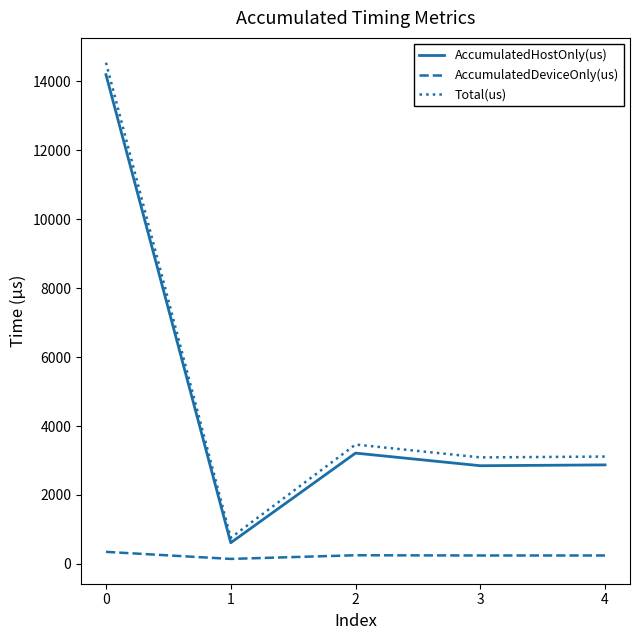

Which series changed the most between 0 and 4?

Total(us)